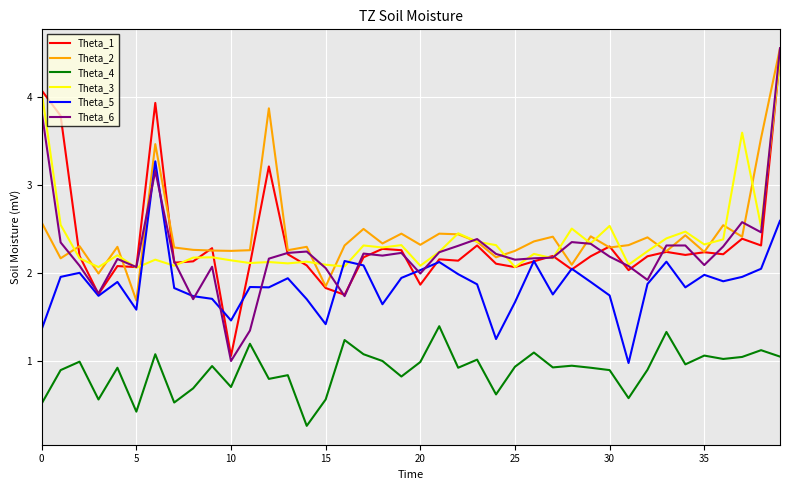

How many lines are shown in the chart?

6